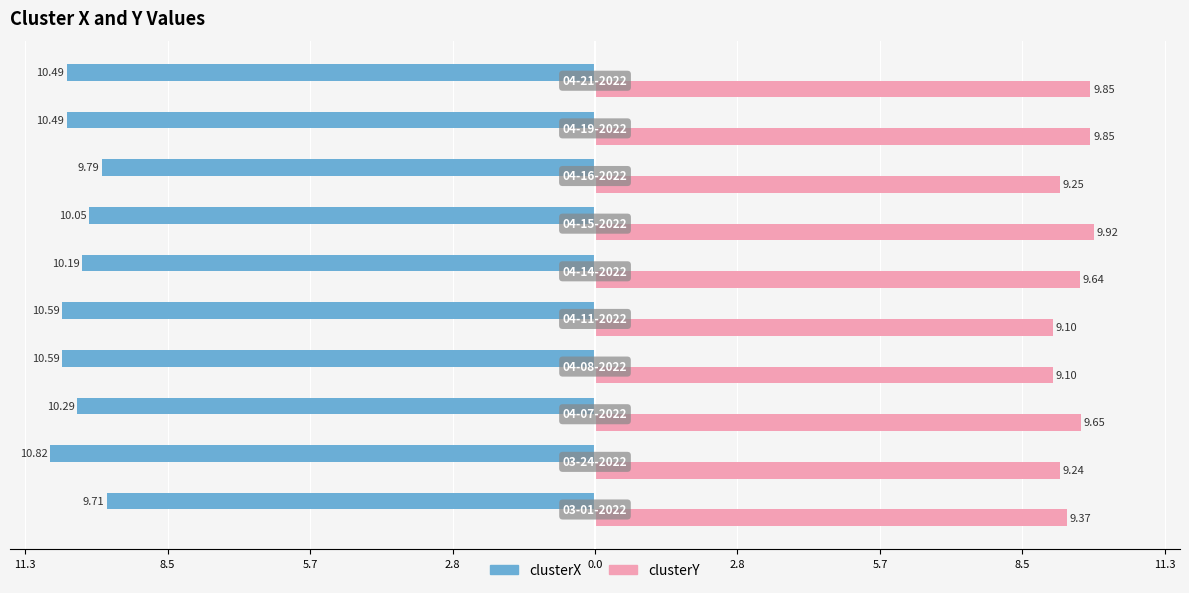

What are all the series names shown in the legend?

clusterX, clusterY